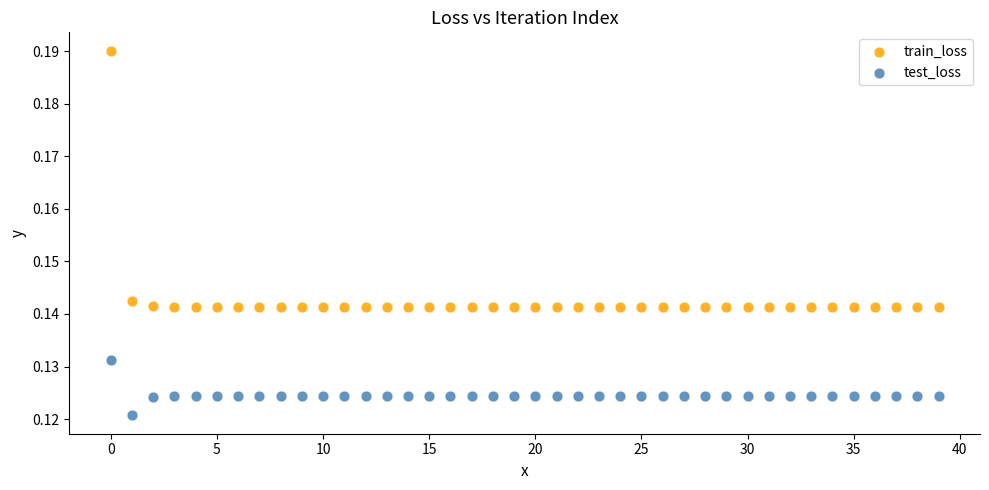

Which series contains the highest Y value?

train_loss